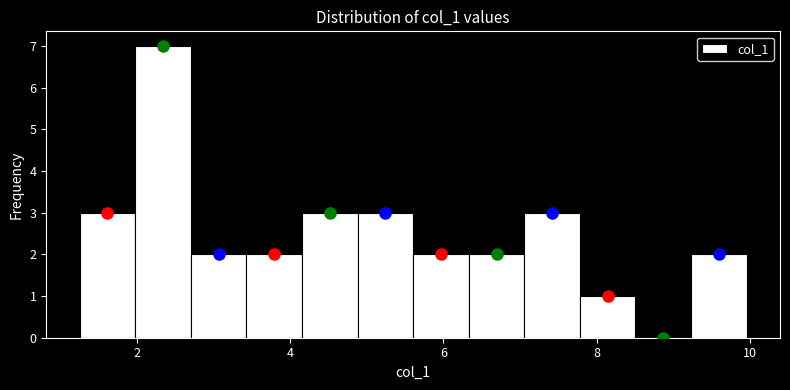

Read against the x-axis, roughly where is the centre of the tallest bar?

2.4